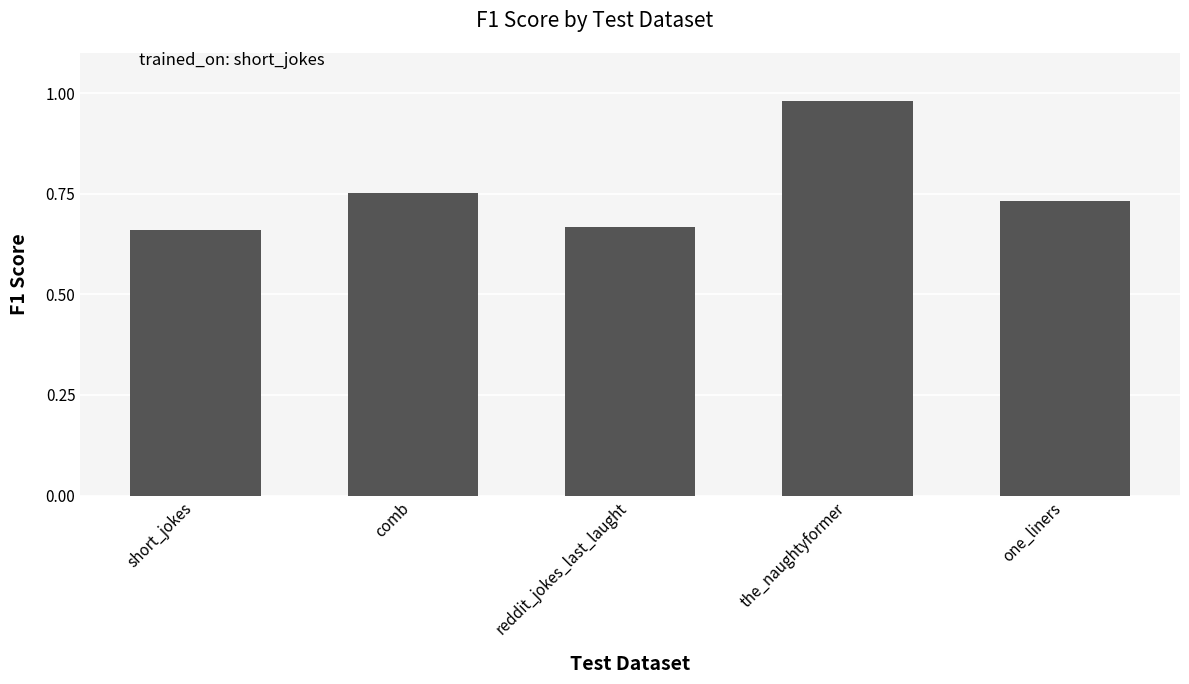

Which label corresponds to the largest value in the chart?

the_naughtyformer